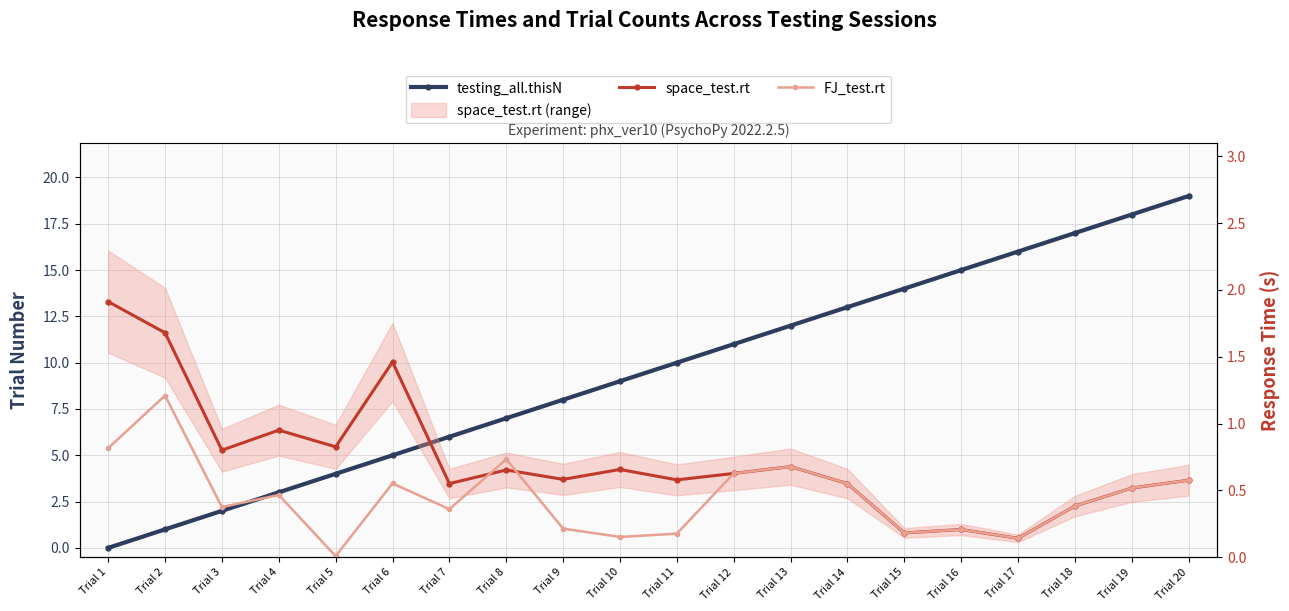

Does the chart have visible grid lines?

Yes